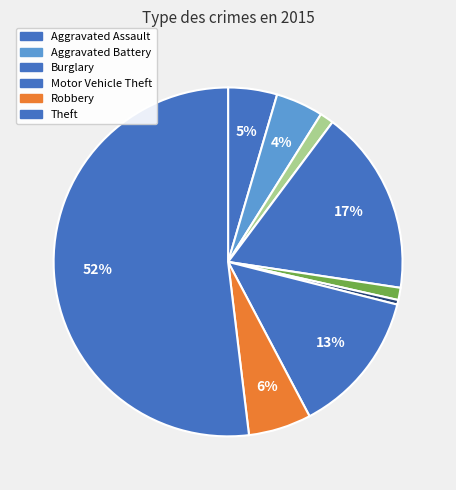

How many slices are in this pie chart?

9